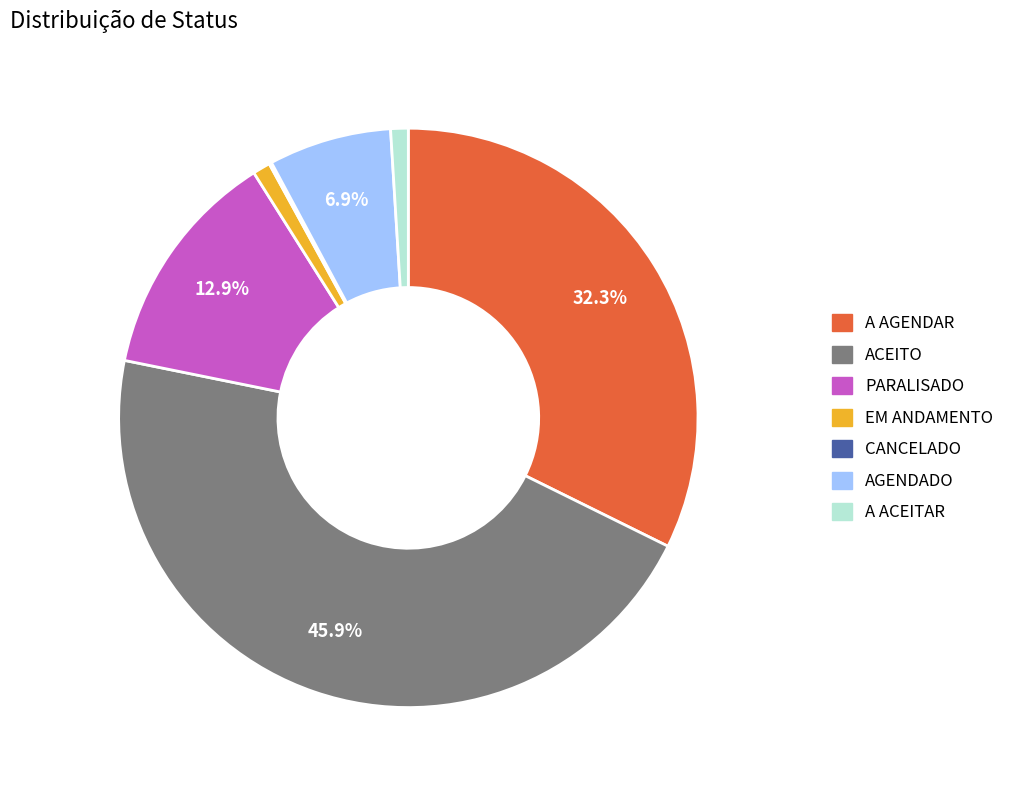

What is the largest slice in the pie chart?

ACEITO